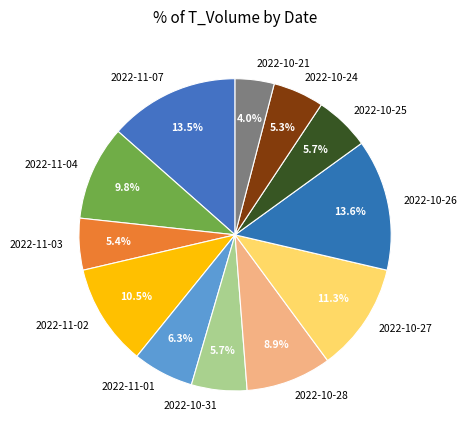

Between 2022-11-04 and 2022-10-31, which is larger?

2022-11-04